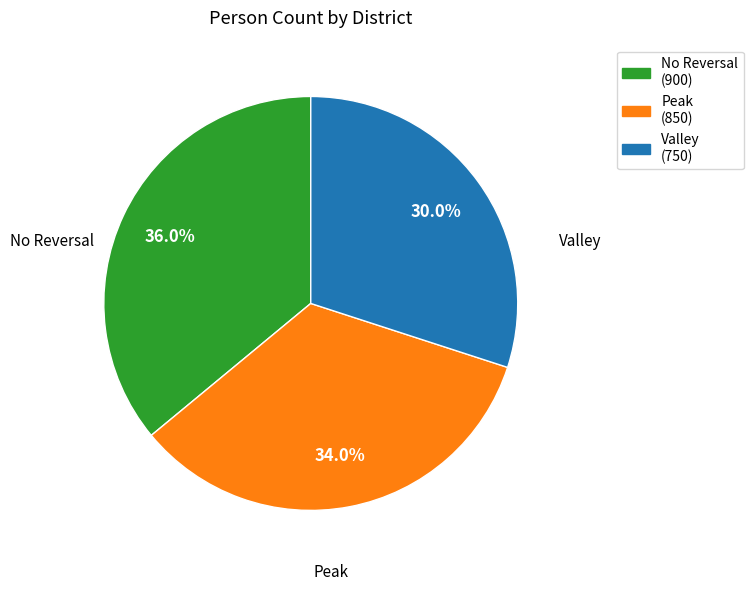

What is the largest slice in the pie chart?

No Reversal (900)